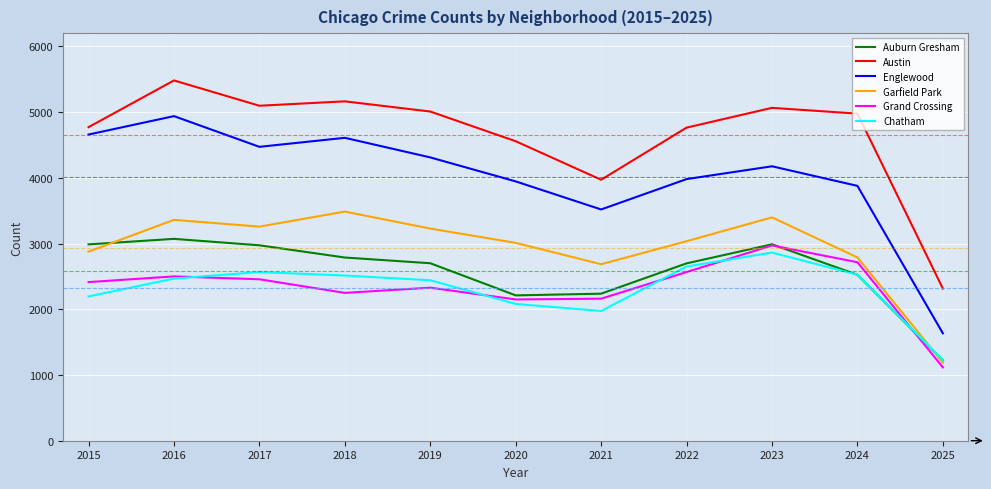

What is the average value of the Englewood series?

4010